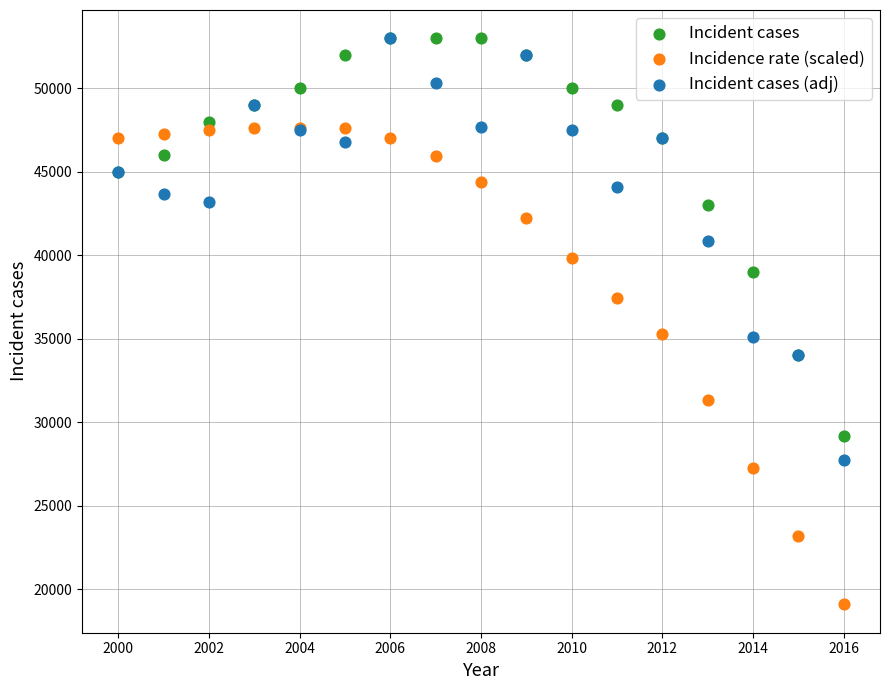

Which series has the widest spread of Y values?

Incidence rate (scaled)